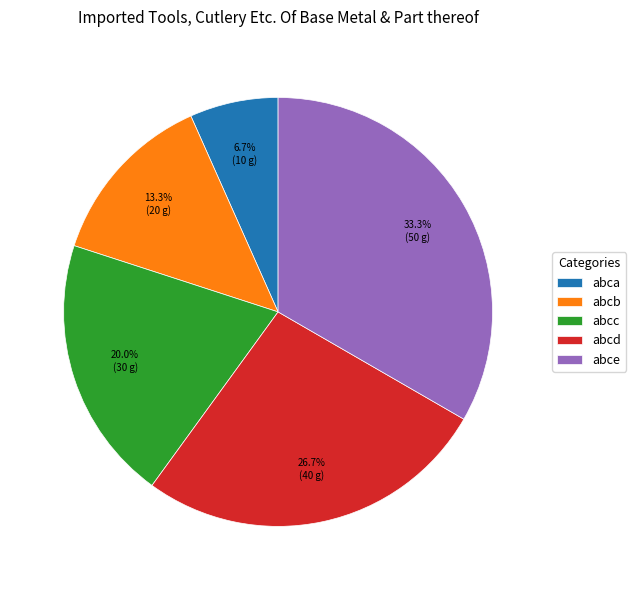

Between abcd and abce, which is larger?

abce